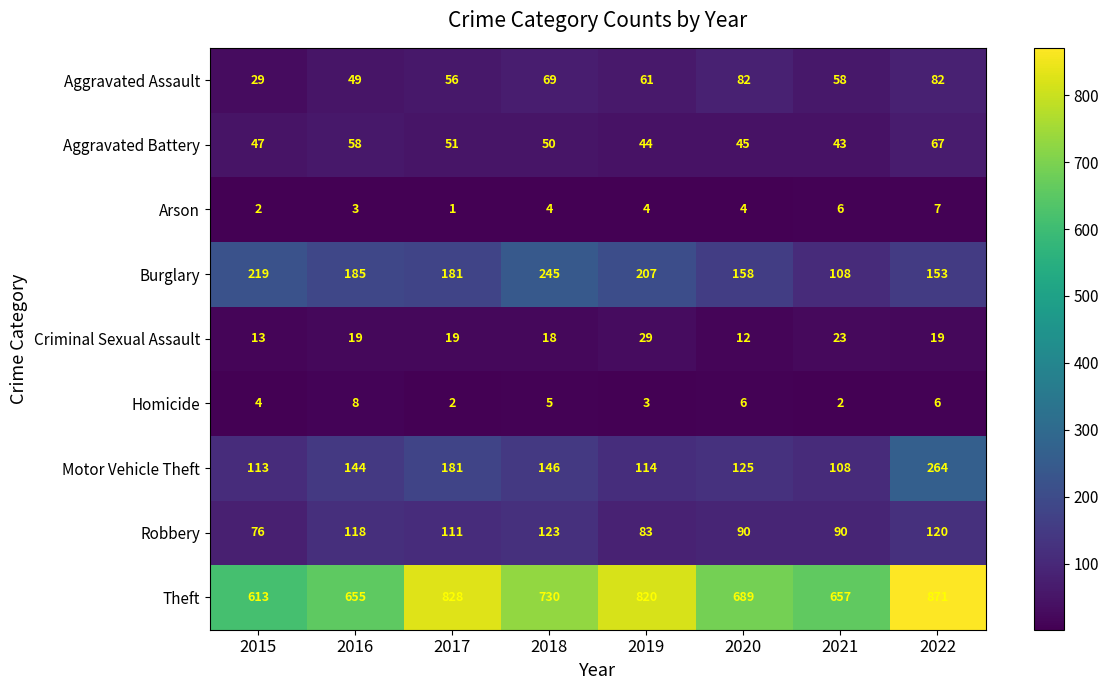

The value of Theft at 2022 is 871. True or false?

True